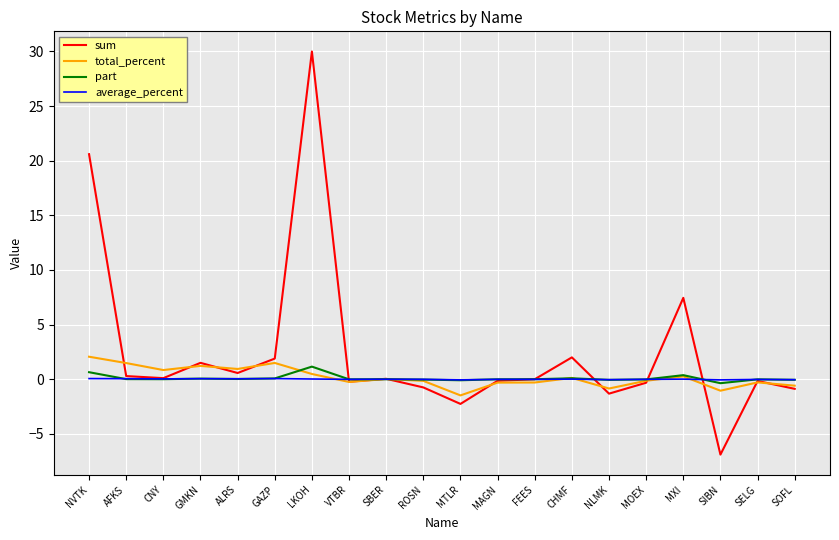

Which series has the widest spread of values?

sum